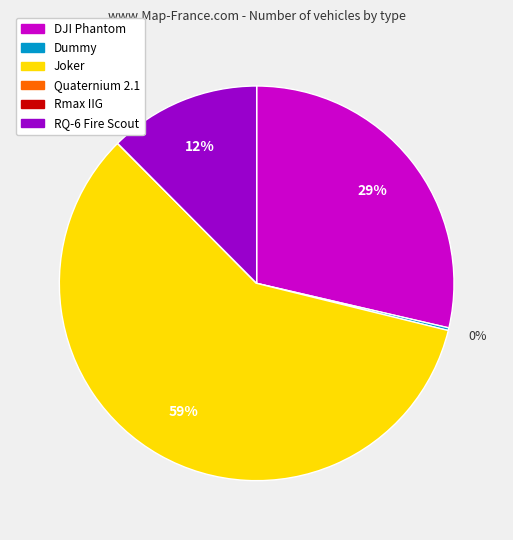

Which category has the biggest portion of the pie?

Joker